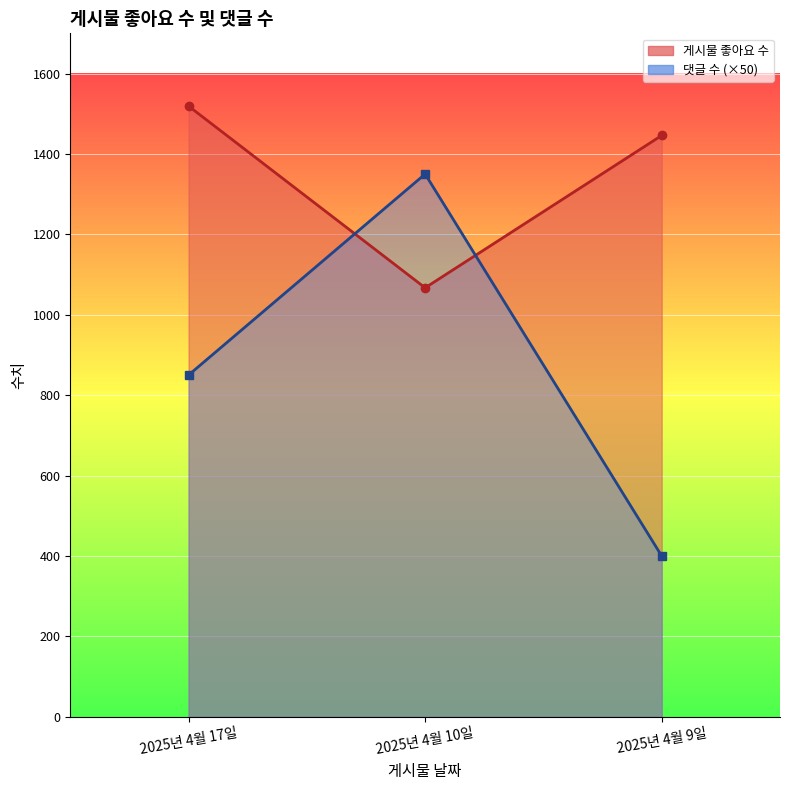

Does the chart display data point markers on the line(s)?

Yes